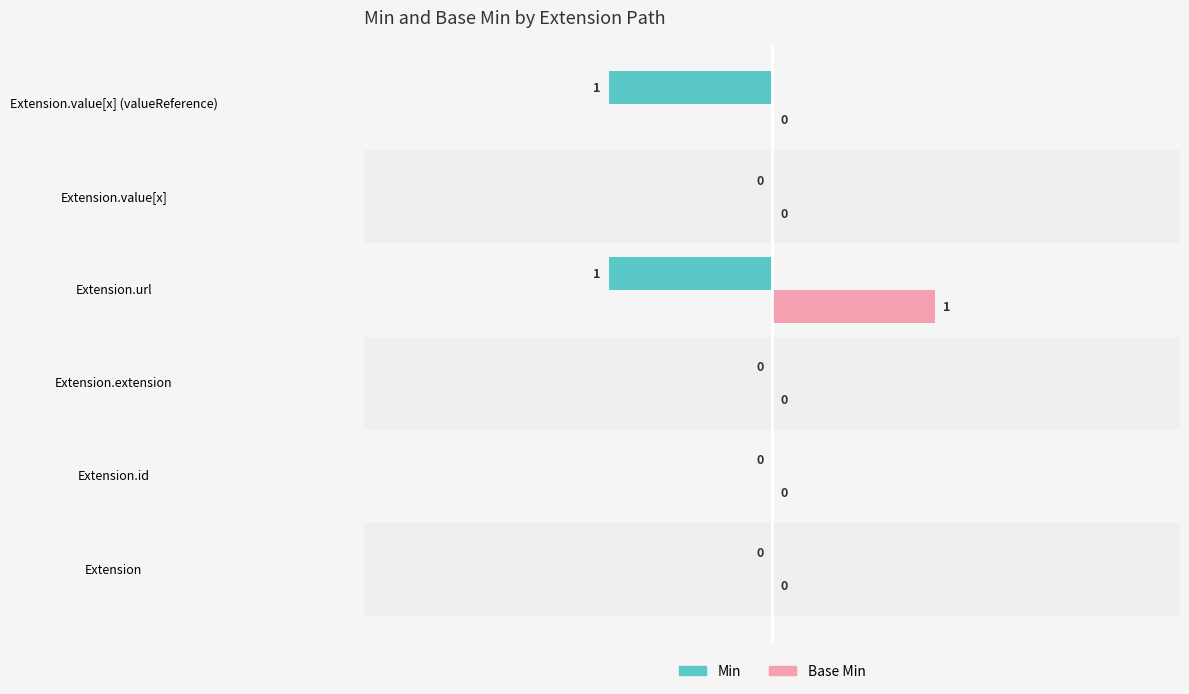

How many values in the Base Min series exceed 0?

1